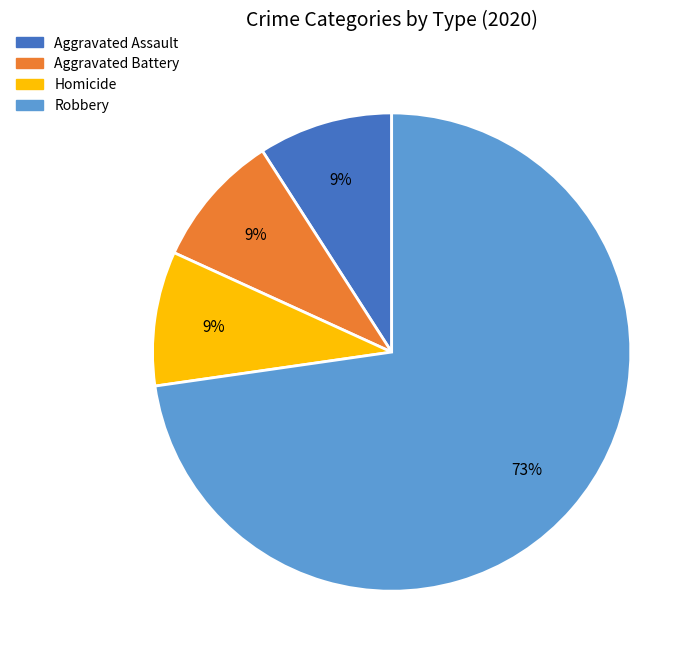

To the nearest percent, what percentage of the pie is Homicide?

9%